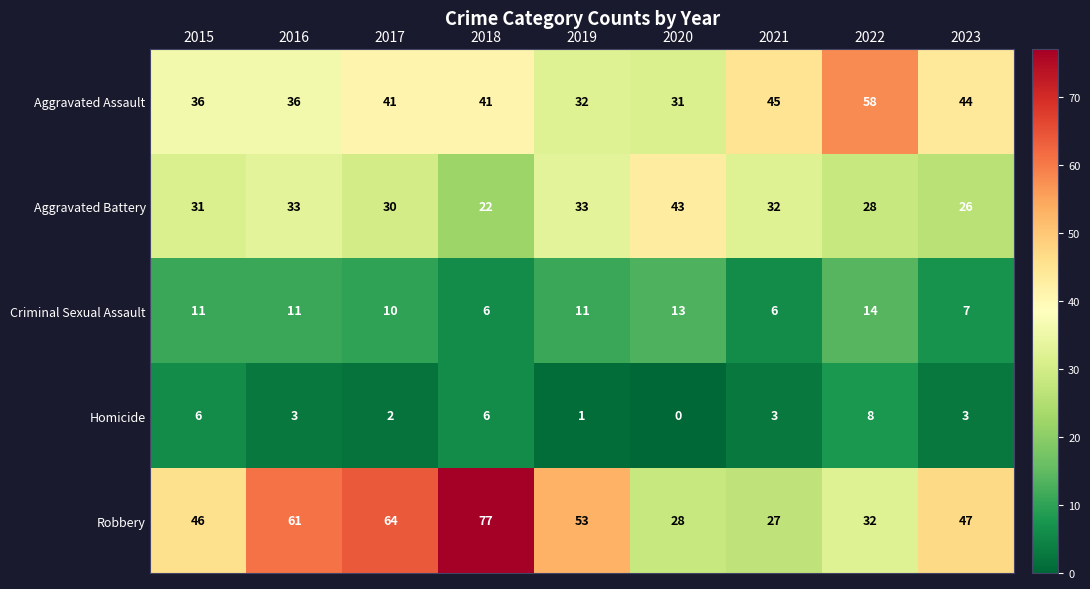

What is the approximate value of Aggravated Assault at 2018, to the nearest 5?

40